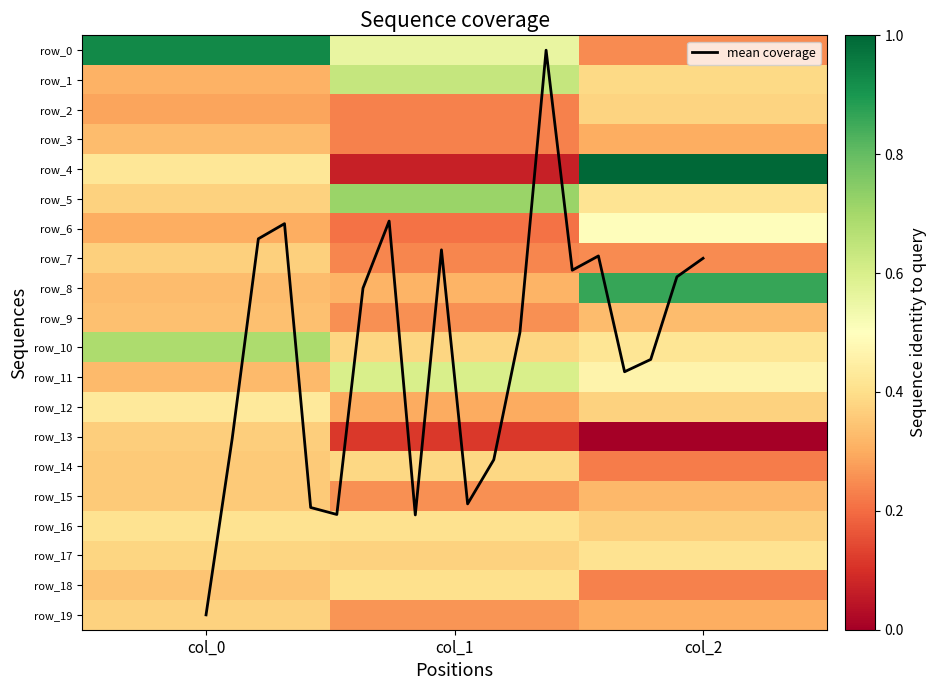

What is the maximum value shown in the chart?

1.5